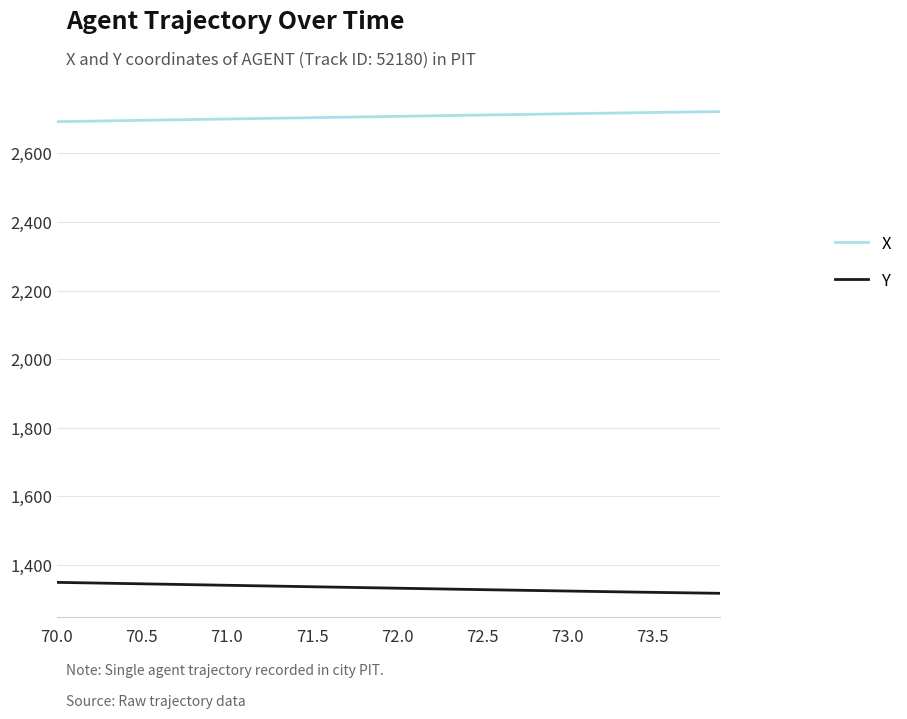

Which series has the largest total across all categories?

X